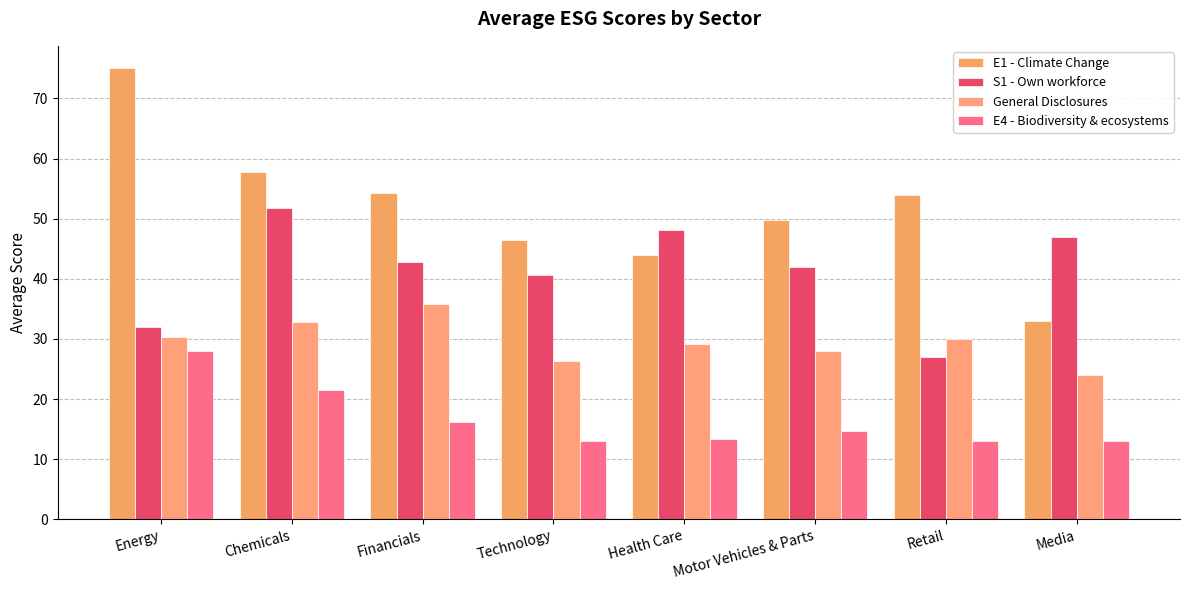

At which label does E4 - Biodiversity & ecosystems reach its peak?

Energy